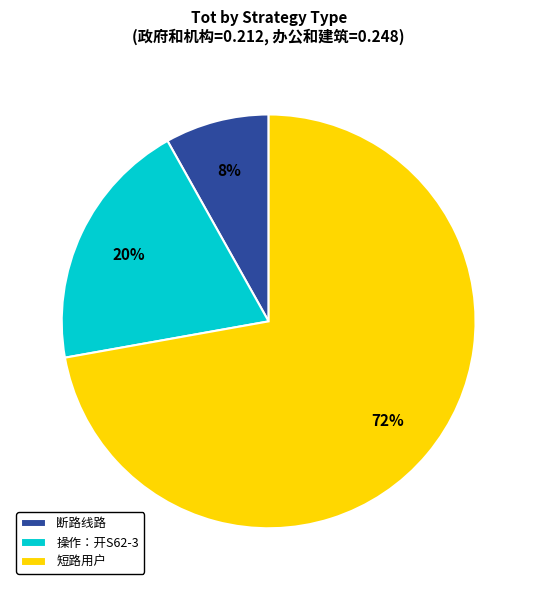

Which has a higher value, 操作：开S62-3 or 断路线路?

操作：开S62-3